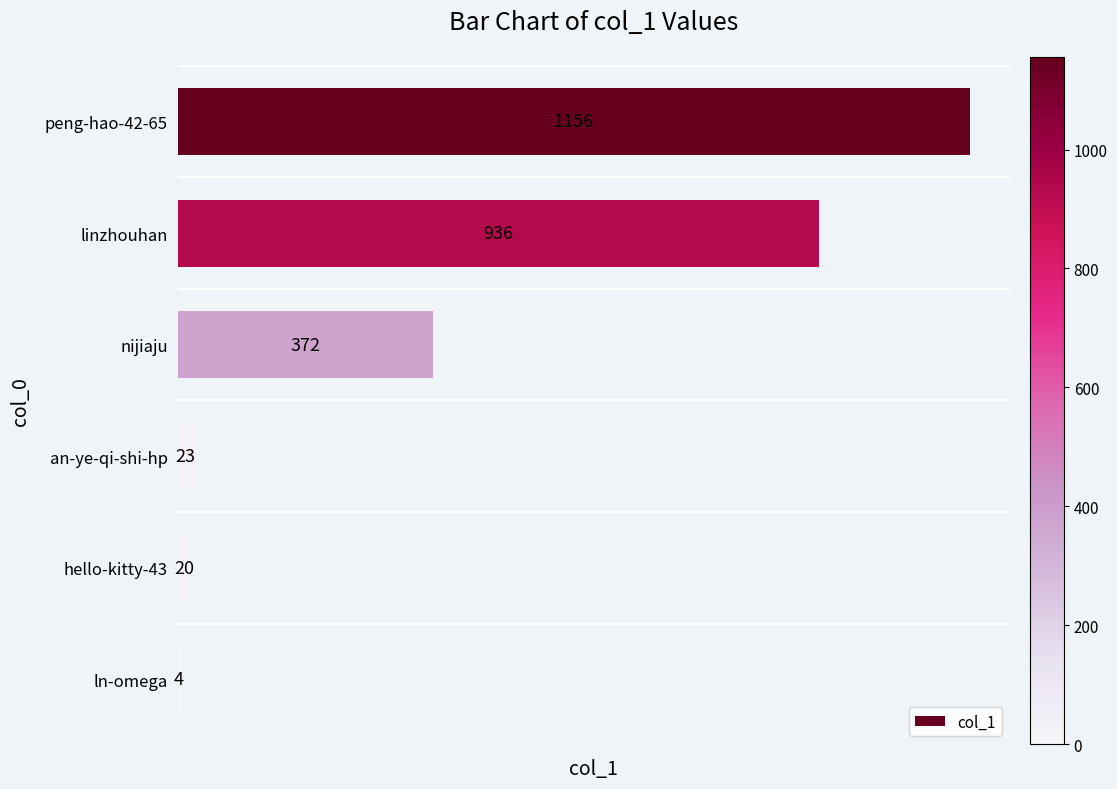

Reading top to bottom, list all the values displayed in this chart.

1156	936	372	23	20	4